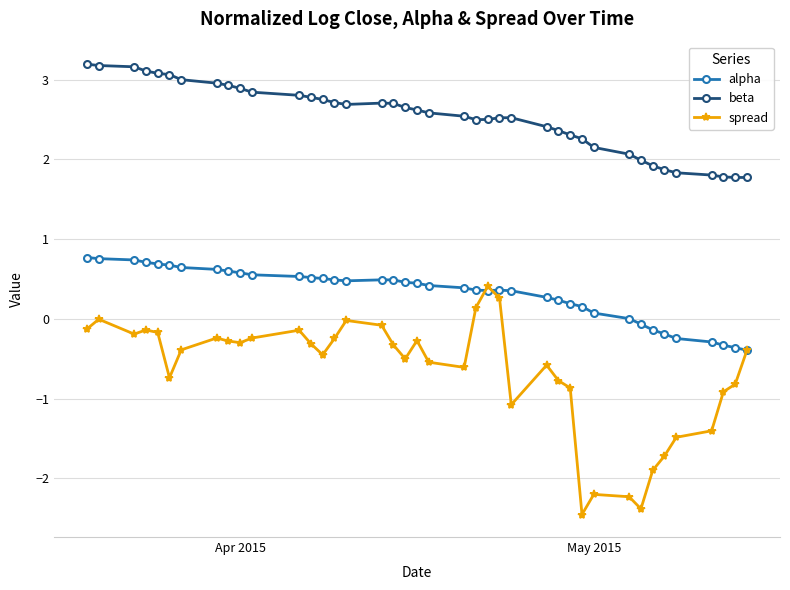

Which series has the largest total across all categories?

beta